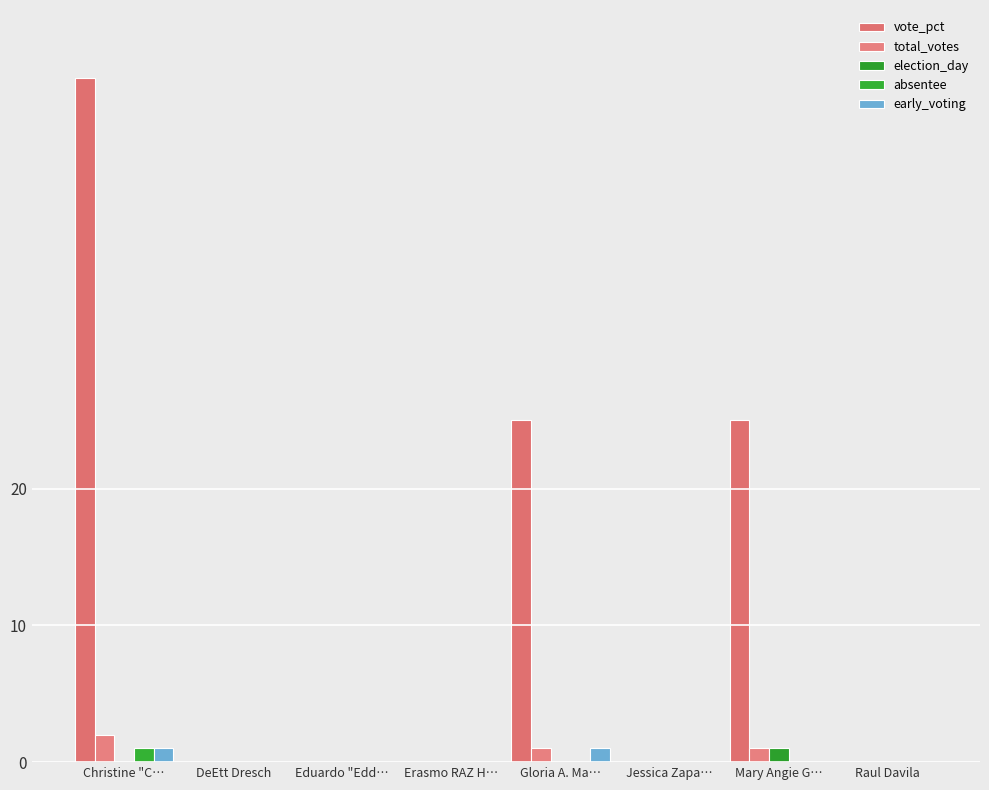

What position from the left is DeEtt Dresch?

2